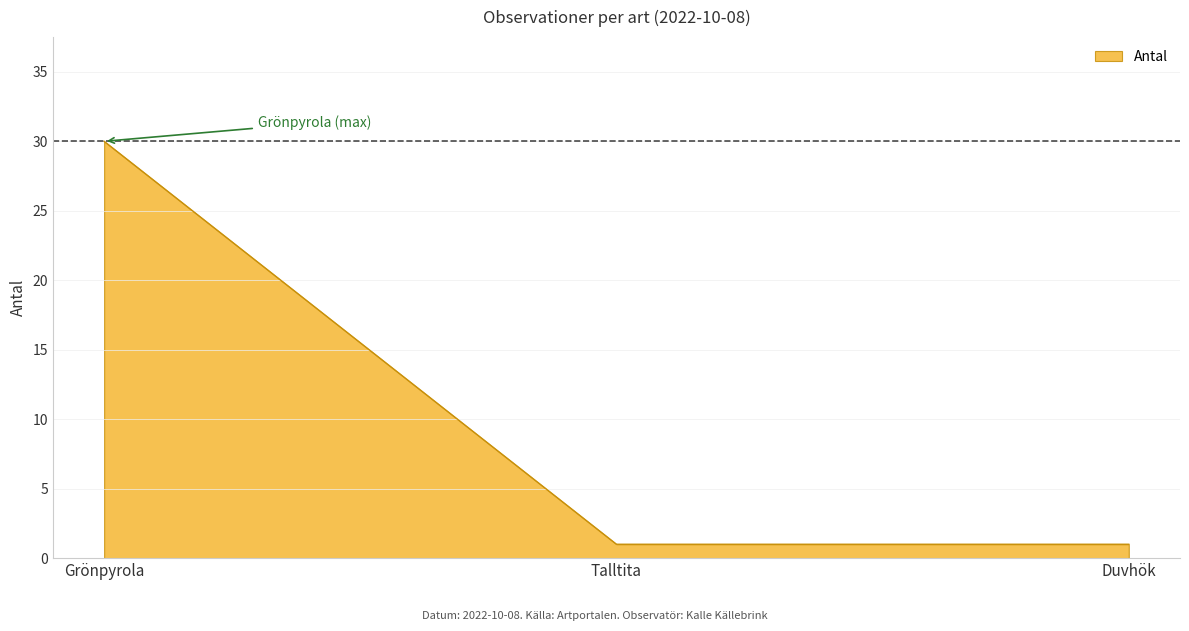

The value at Duvhök is 1. True or false?

True